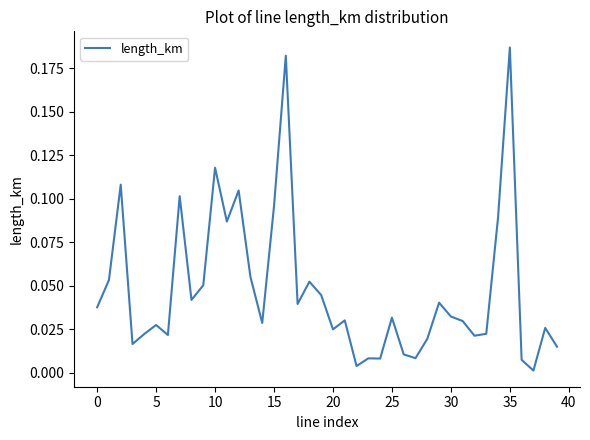

Reading left to right, extract all data points from this chart.

0.0	0.1	0.1	0.0	0.0	0.0	0.0	0.1	0.0	0.1	0.1	0.1	0.1	0.1	0.0	0.1	0.2	0.0	0.1	0.0	0.0	0.0	0.0	0.0	0.0	0.0	0.0	0.0	0.0	0.0	0.0	0.0	0.0	0.0	0.1	0.2	0.0	0.0	0.0	0.0